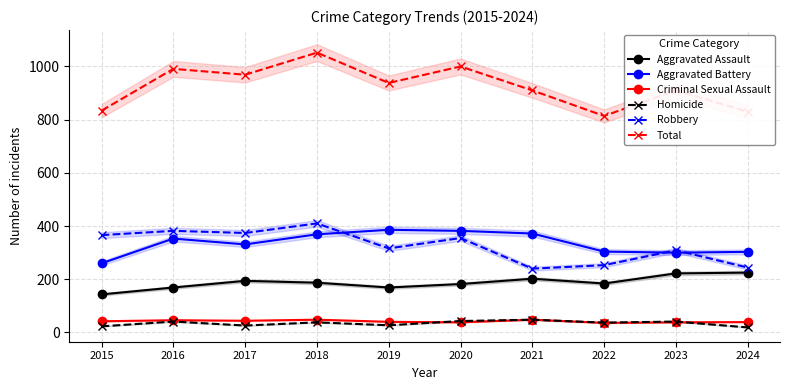

How many values in the Aggravated Battery series exceed 353?

4